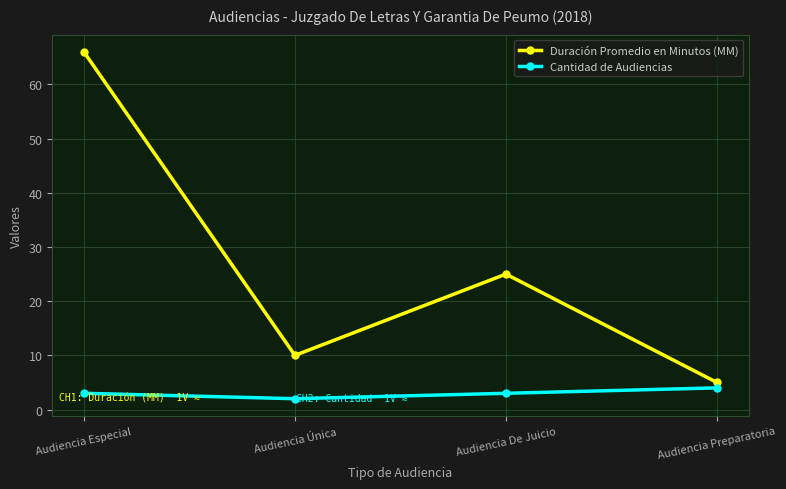

Does the chart display data point markers on the line(s)?

Yes